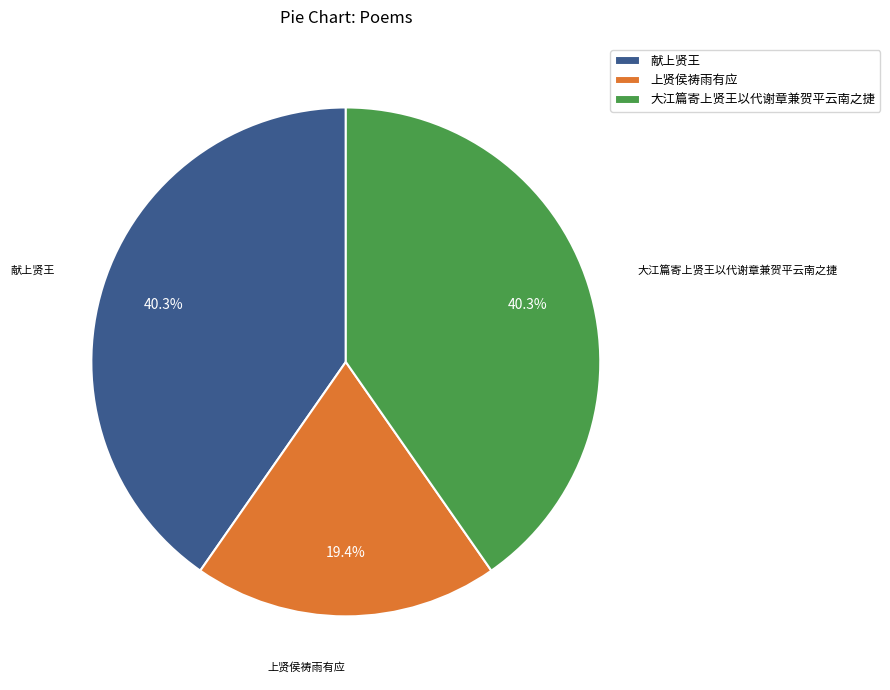

To the nearest percent, what portion does 献上贤王 represent?

40%